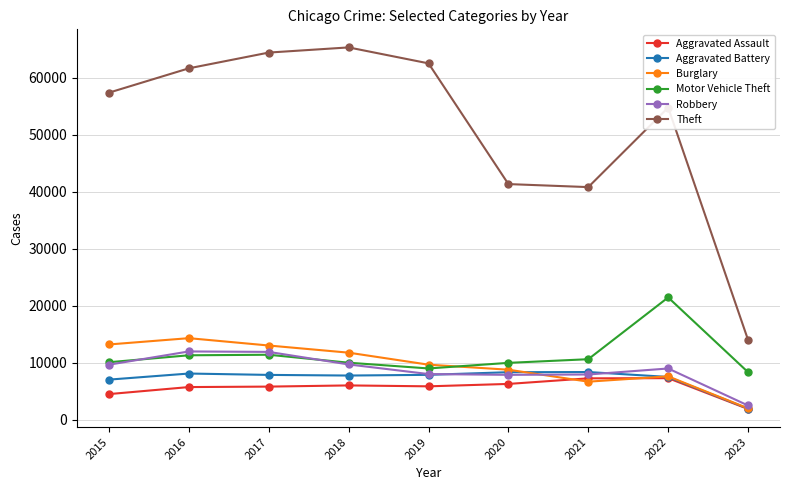

What is the sum of the Motor Vehicle Theft values at 2016 and 2020?

21243